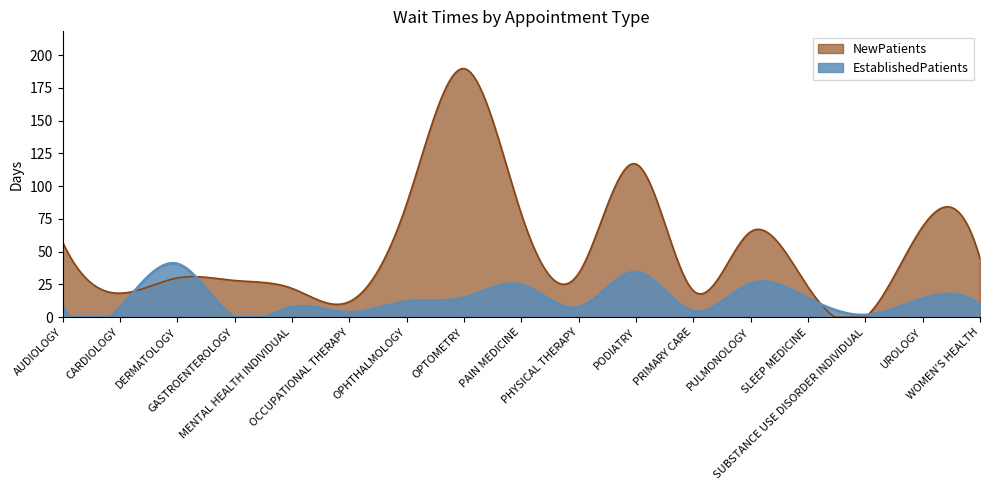

How many values in the NewPatients series are below 33?

8